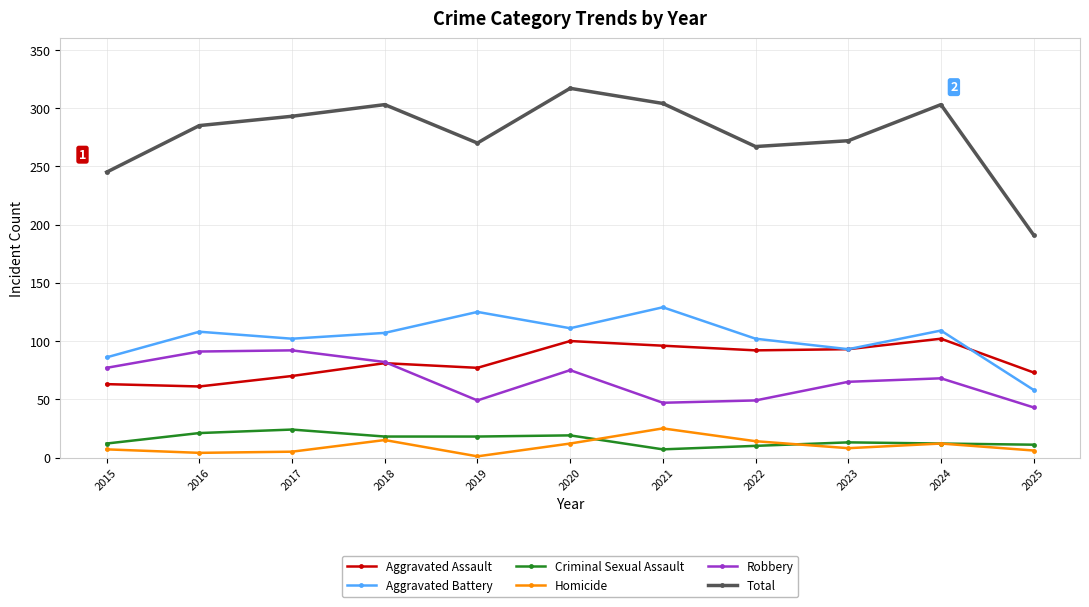

True or false: Total and Criminal Sexual Assault cross at least once.

False